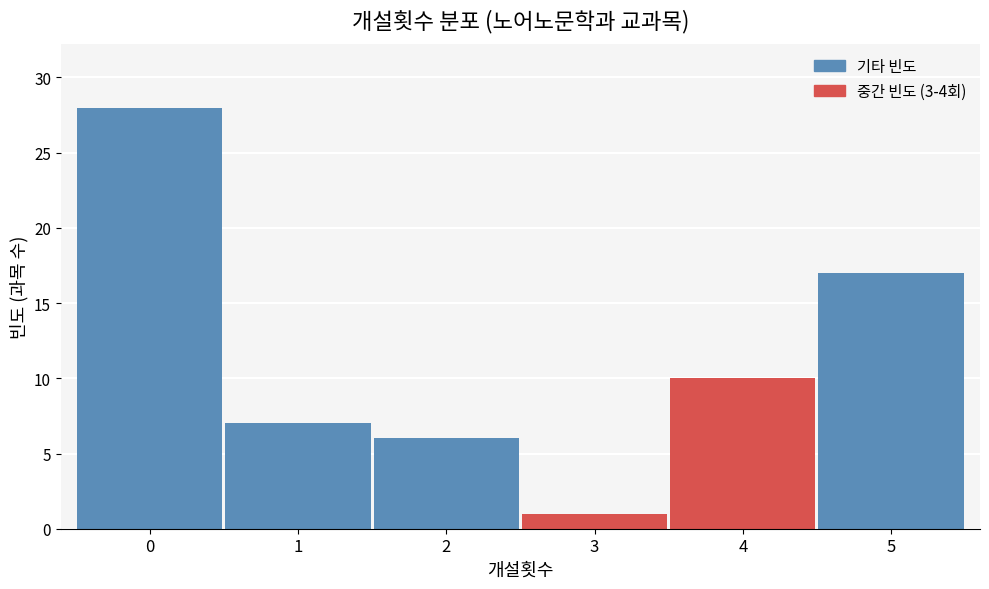

Reading right to left, list all the values displayed in this chart.

17	10	1	6	7	28